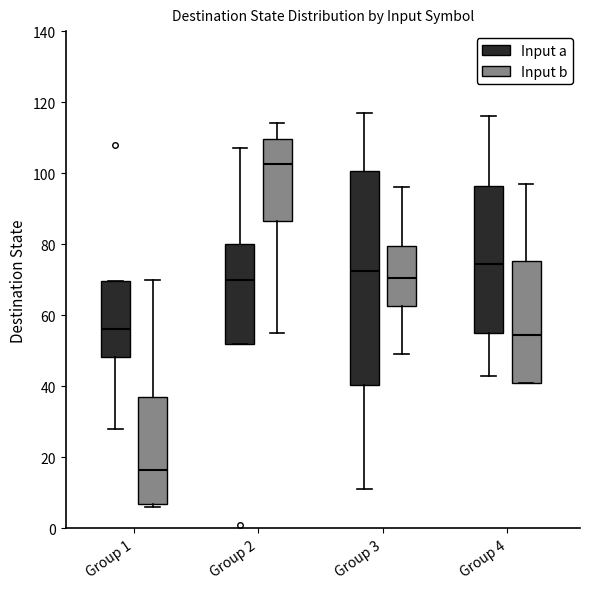

Which box has the highest median line?

Group 2 (Input b)